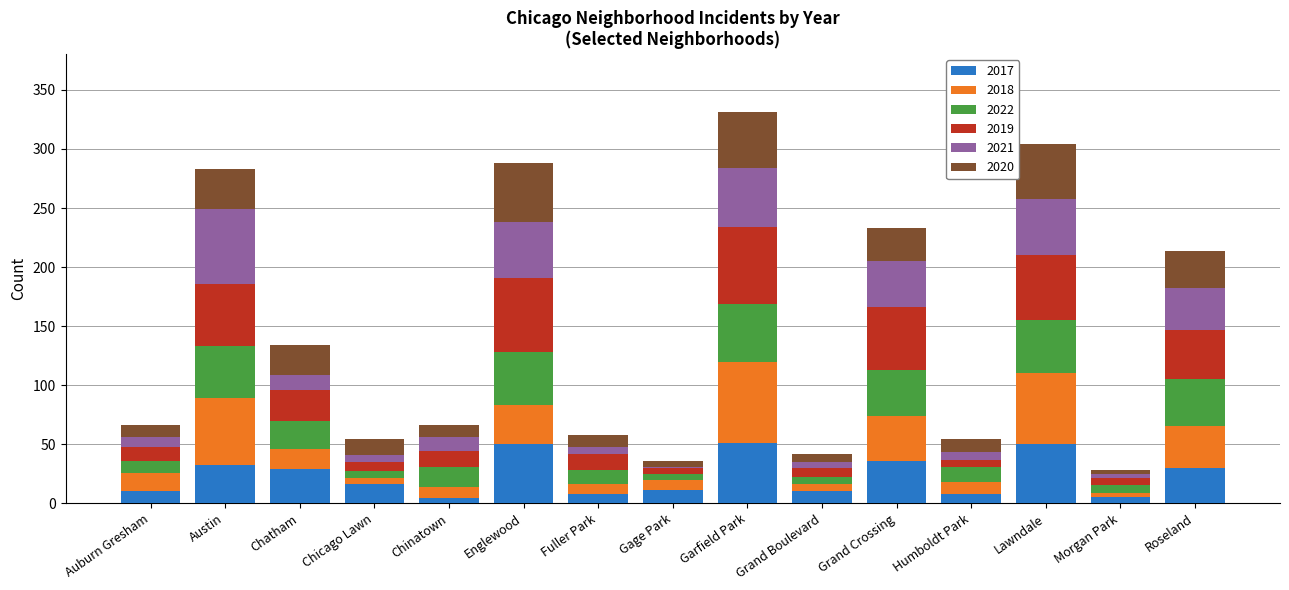

What is the total value across all series at Englewood?

288